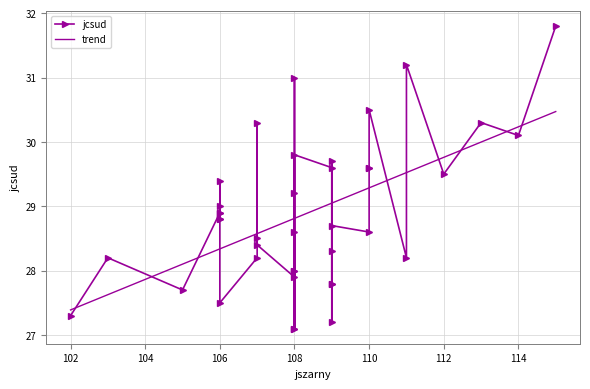

What is the value of the 37th point from the left?

29.6